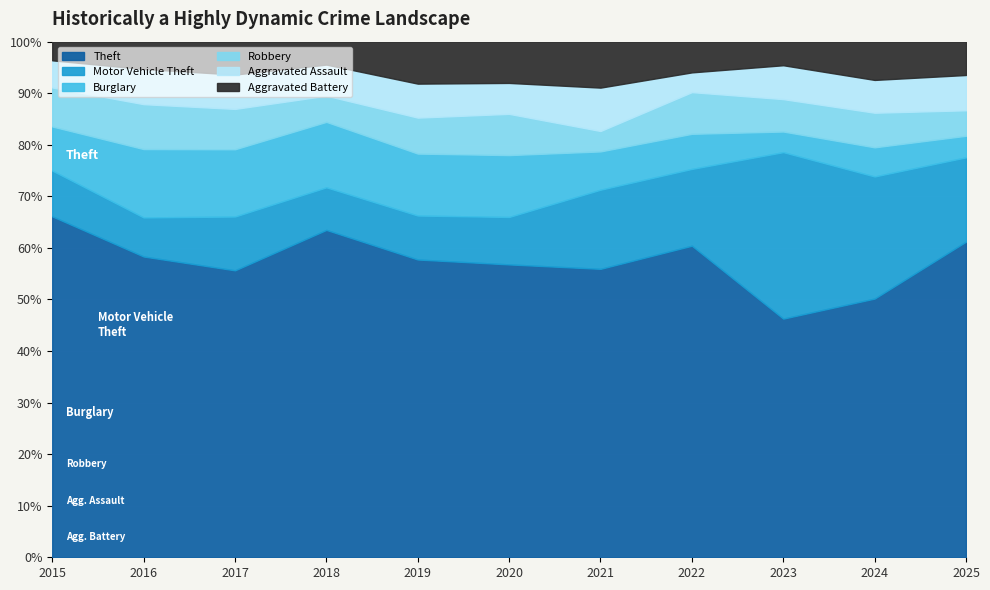

At 2016, list the series in order from smallest to largest.

Aggravated Battery, Aggravated Assault, Motor Vehicle Theft, Robbery, Burglary, Theft